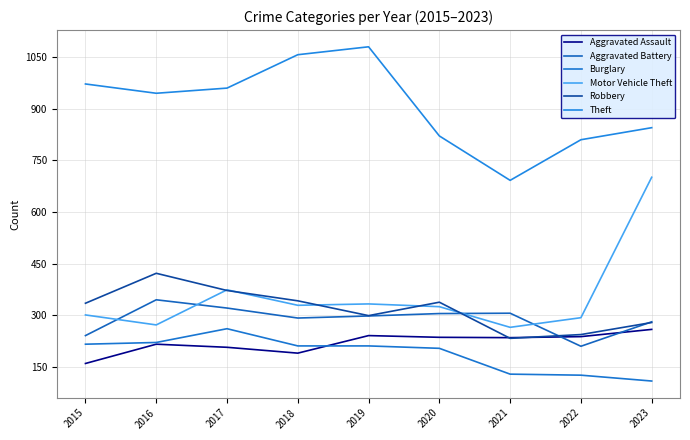

How many values in the Aggravated Assault series are below 235?

4